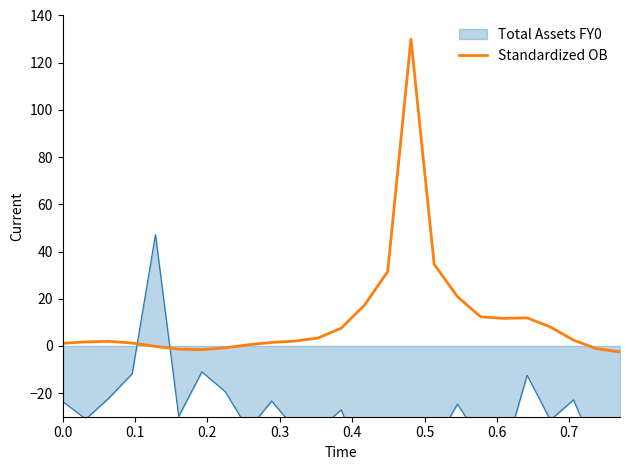

What is the maximum value for Standardized OB?

130.0